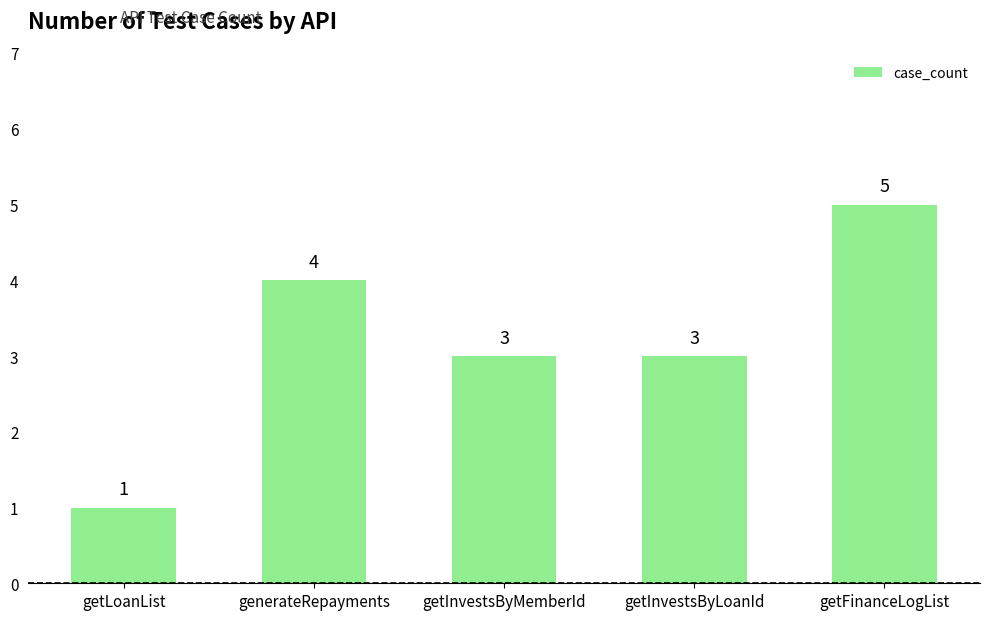

Is it true that the value at getLoanList is 1?

True